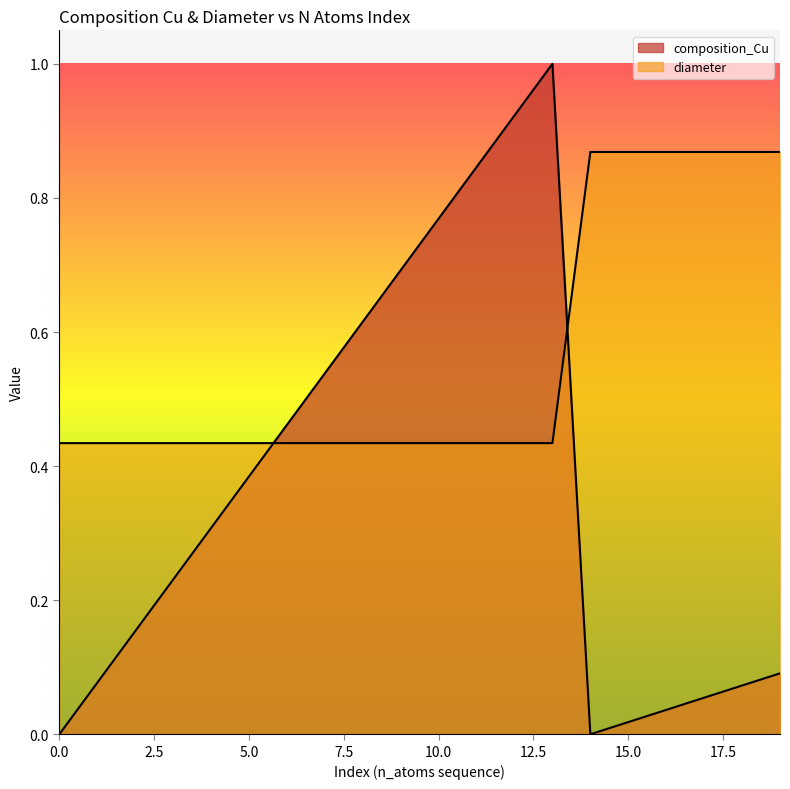

What is the value of the diameter point at the 6th from the left?

0.4